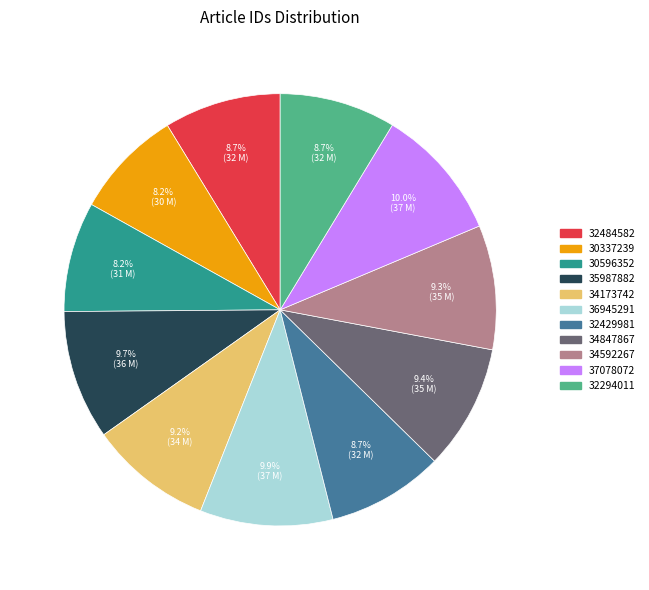

How many slices are in this pie chart?

11